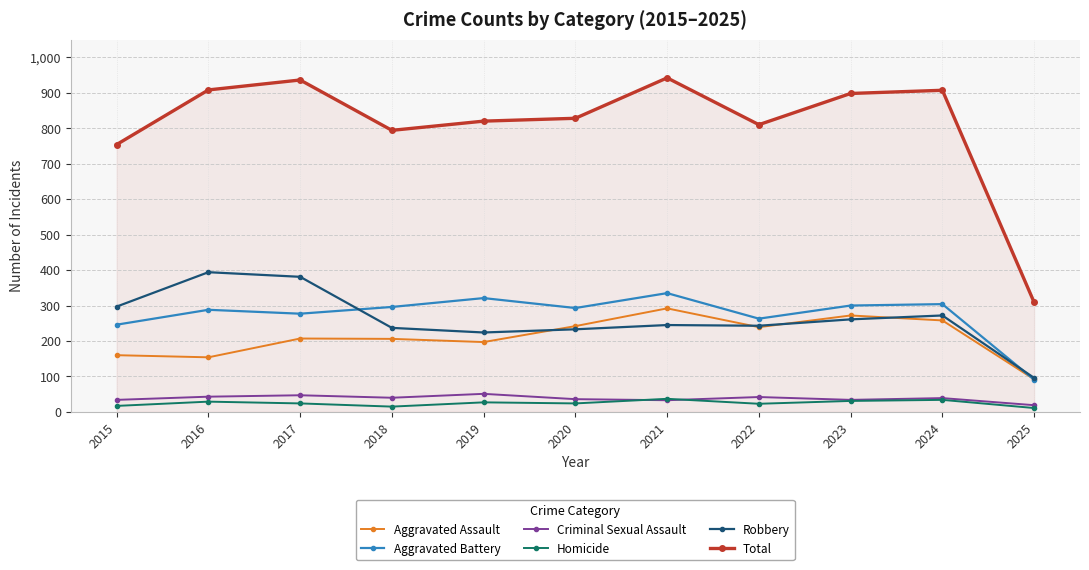

Which category has the highest value in the Aggravated Assault series?

2021